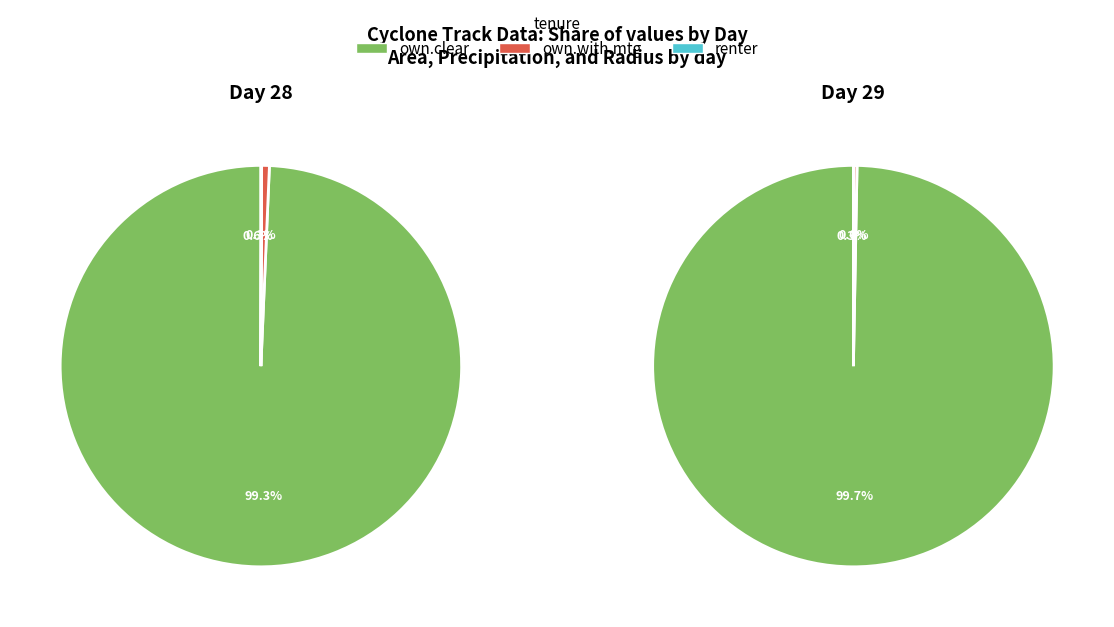

Is it true that 28 is 1% of the pie?

False